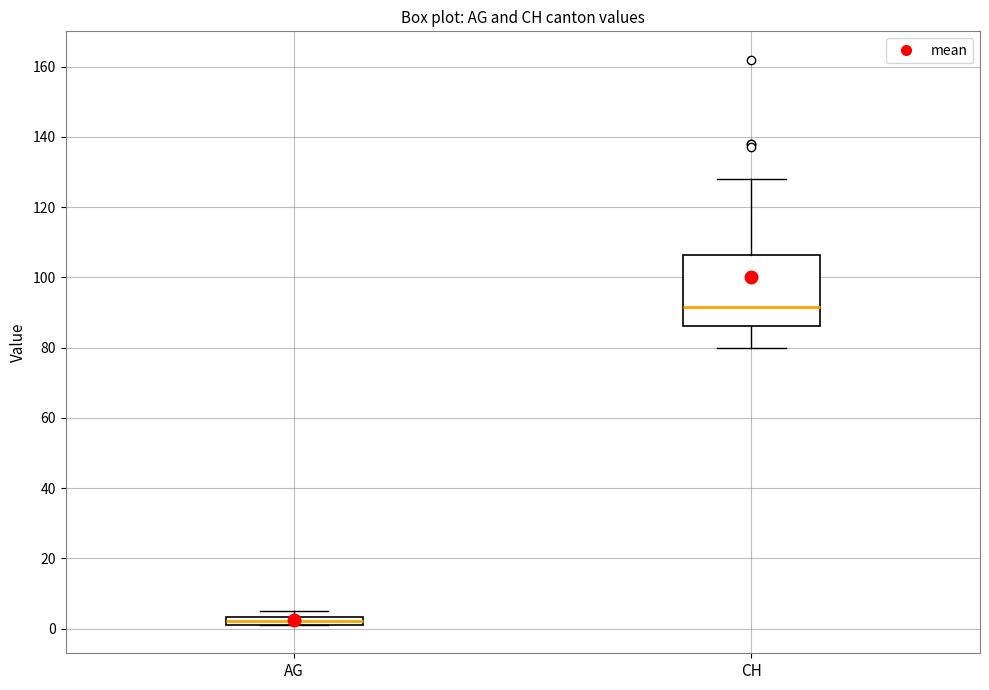

Which box's median line is the highest?

CH